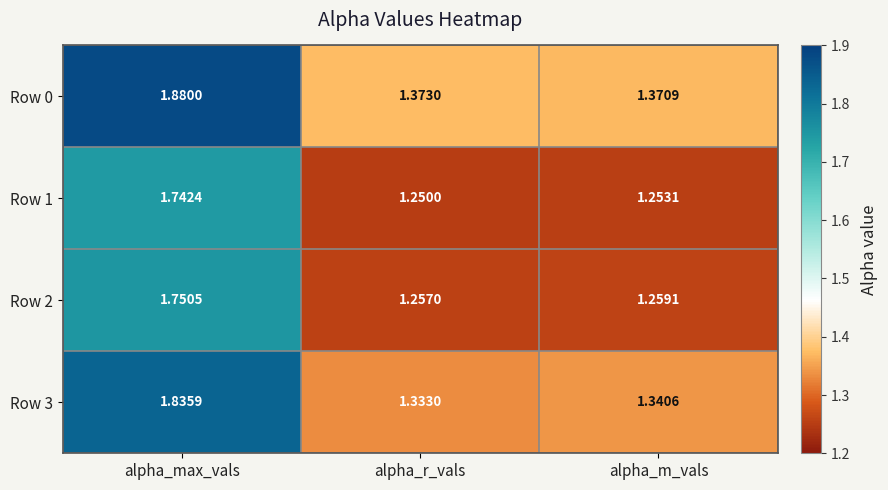

Which category has the lowest value in the Row 0 series?

alpha_m_vals